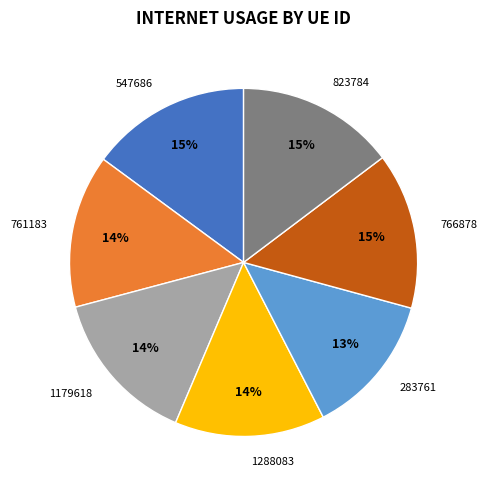

To the nearest percent, what is the average slice percentage?

14%